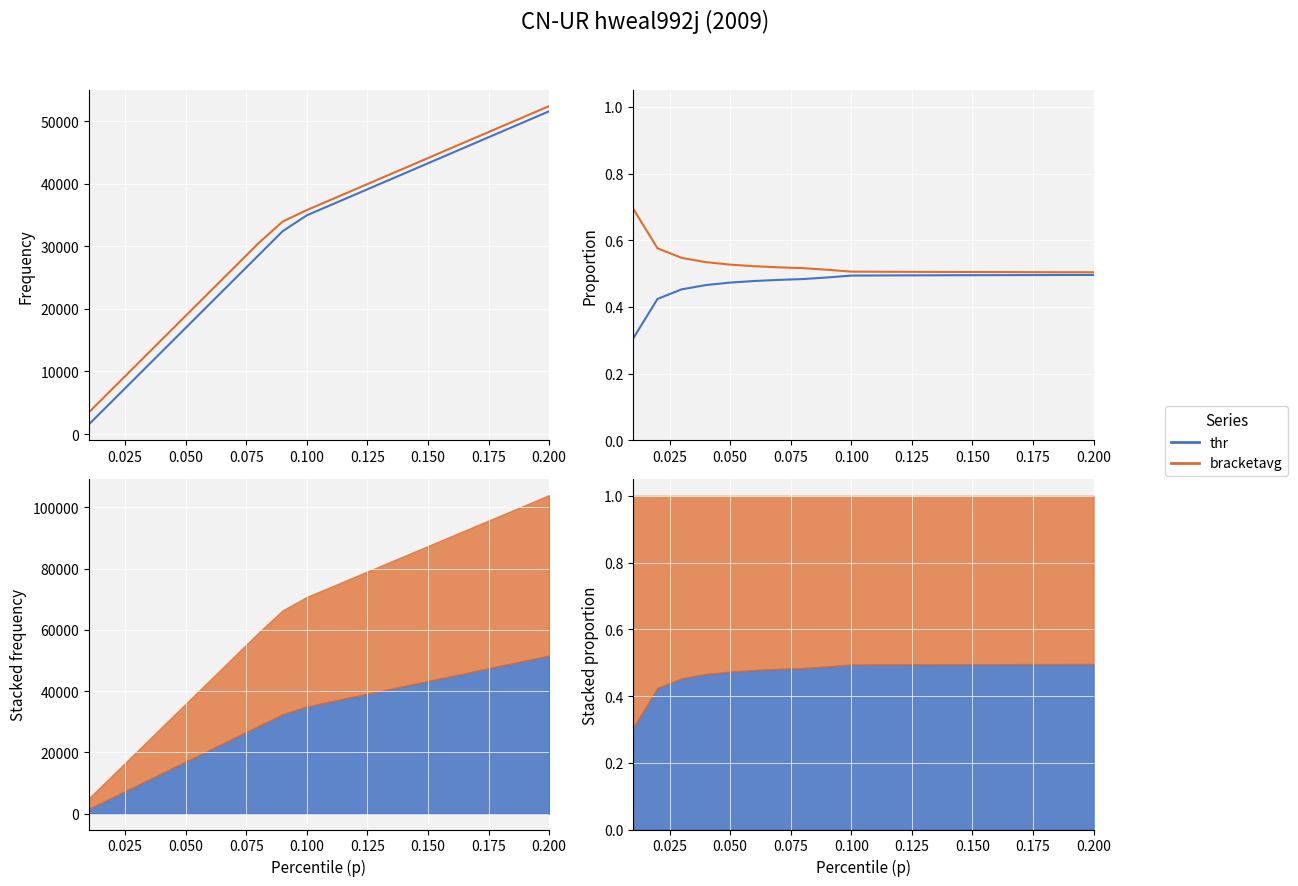

Is the value of bracketavg at 0.200 greater than the value of thr at 0.200?

Yes